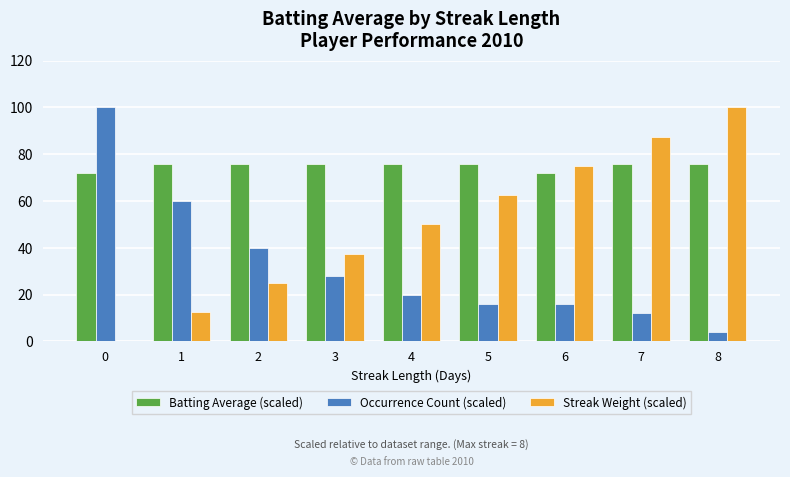

Reading left to right, what are all the values shown in this chart?

Batting Average (scaled): 72.0	76.0	76.0	76.0	76.0	76.0	72.0	76.0	76.0
Occurrence Count (scaled): 100.0	60.0	40.0	28.0	20.0	16.0	16.0	12.0	4.0
Streak Weight (scaled): 0.0	12.5	25.0	37.5	50.0	62.5	75.0	87.5	100.0